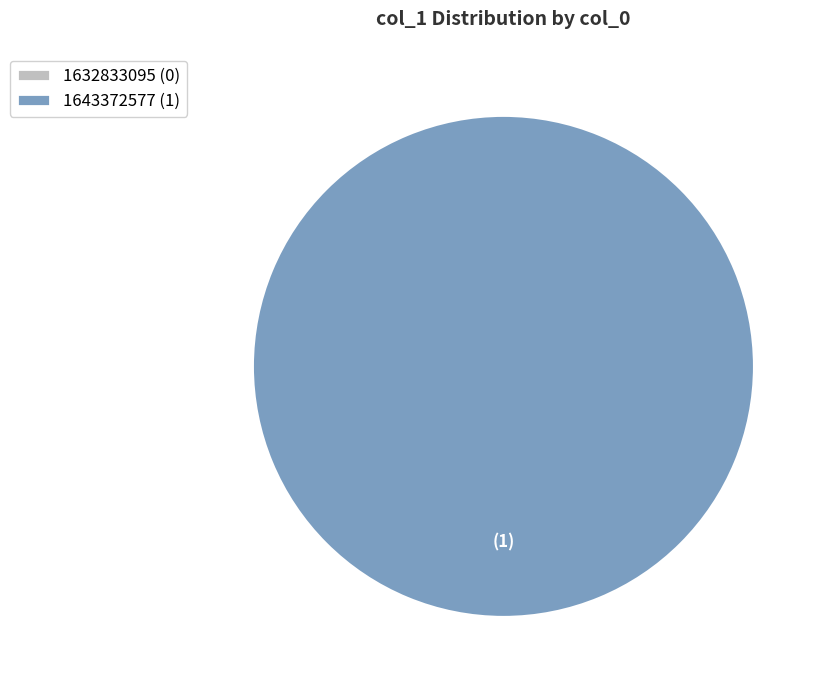

How many segments does this pie chart have?

2